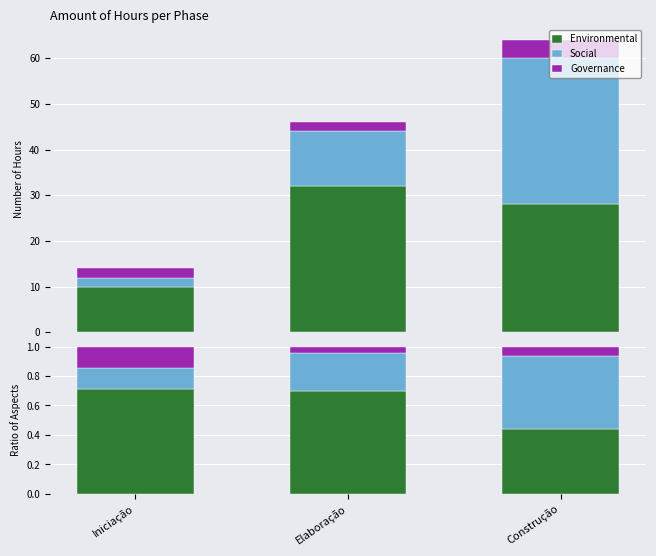

Which series has the largest total across all categories?

Environmental